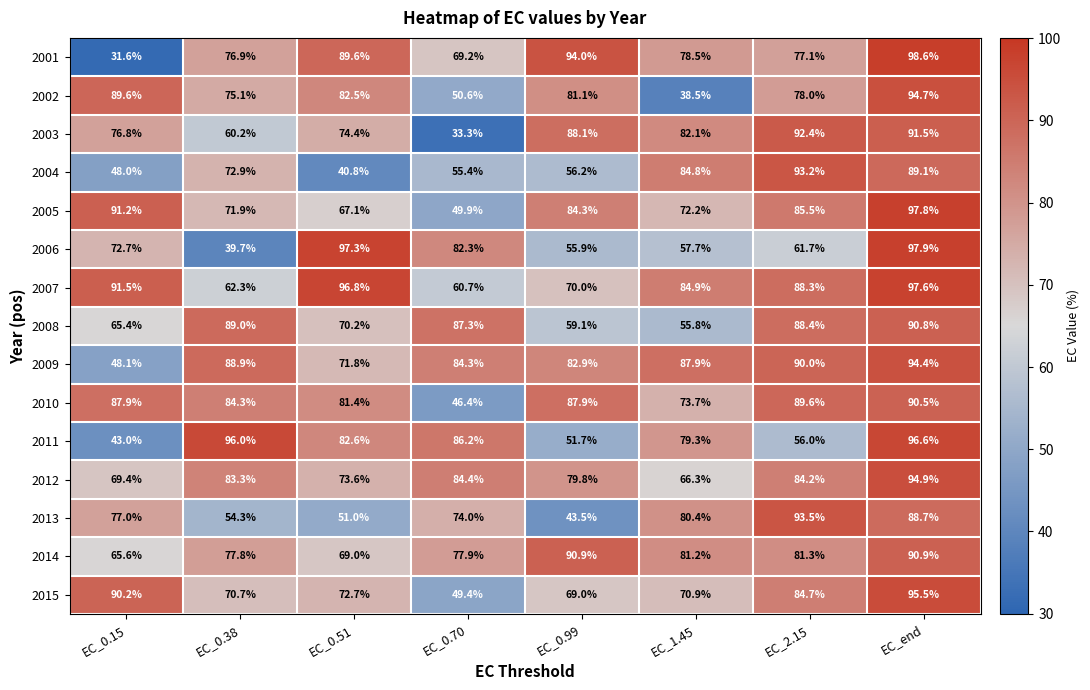

True or false: 2005 has a value of 133.2 at EC_2.15.

False